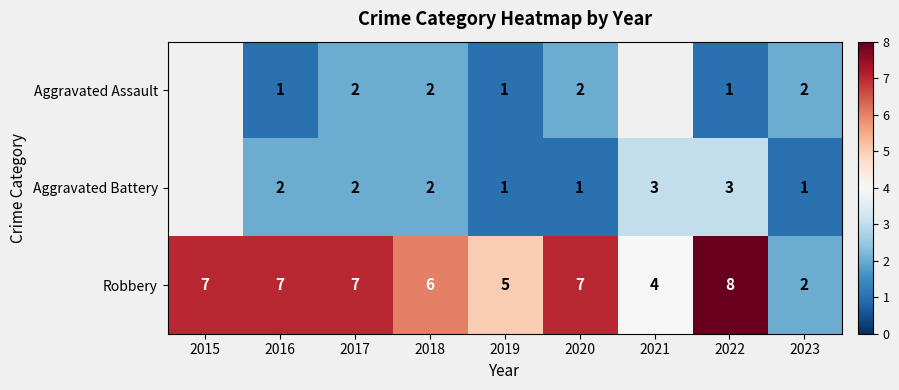

What is the sum of all Robbery values?

53